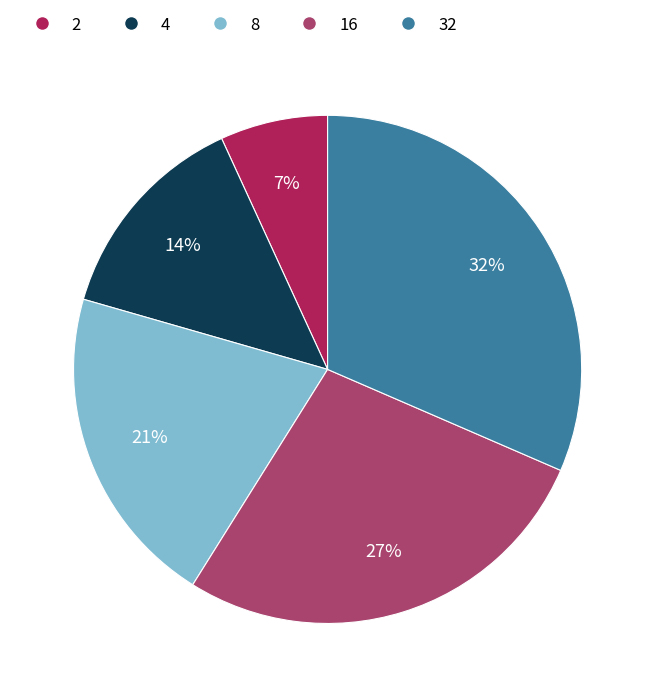

Does any single category account for the majority?

No